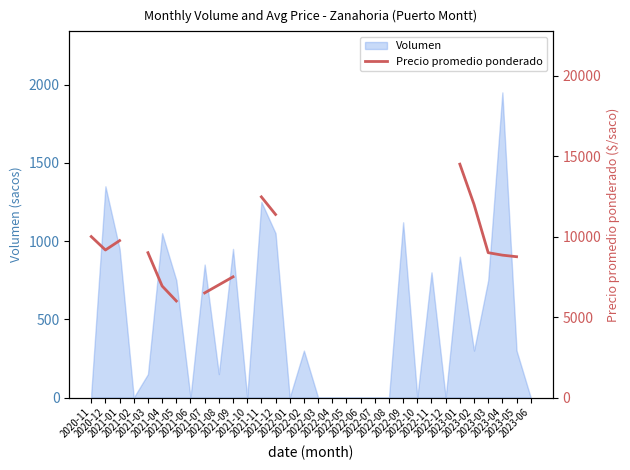

Where does the data first go above 11375?

2021-11